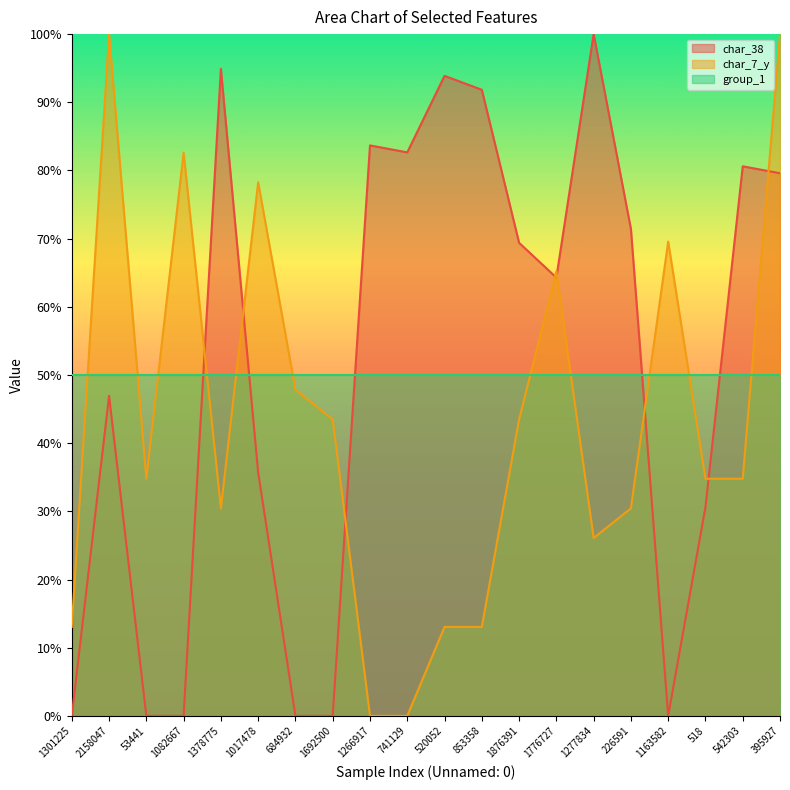

At which category is the sum across all series the highest?

395927